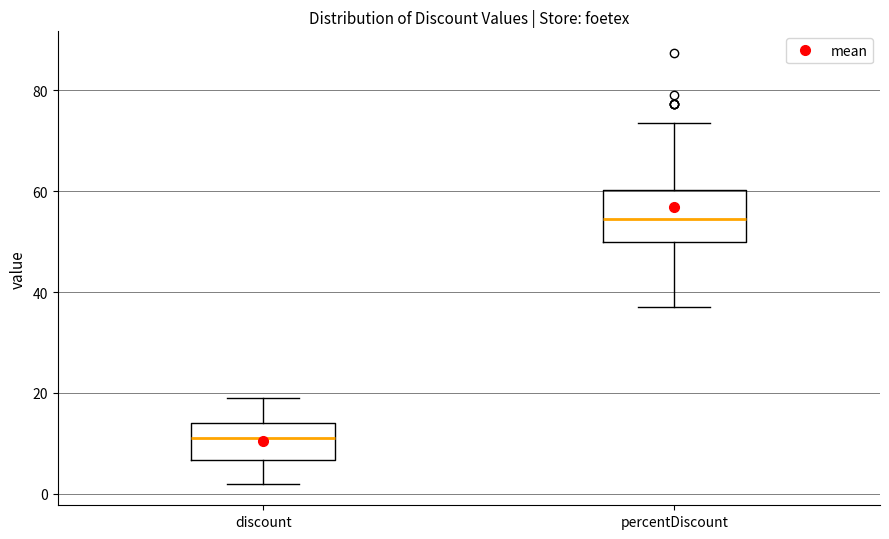

Comparing the boxes themselves (not the whiskers), which one is the tallest?

percentDiscount